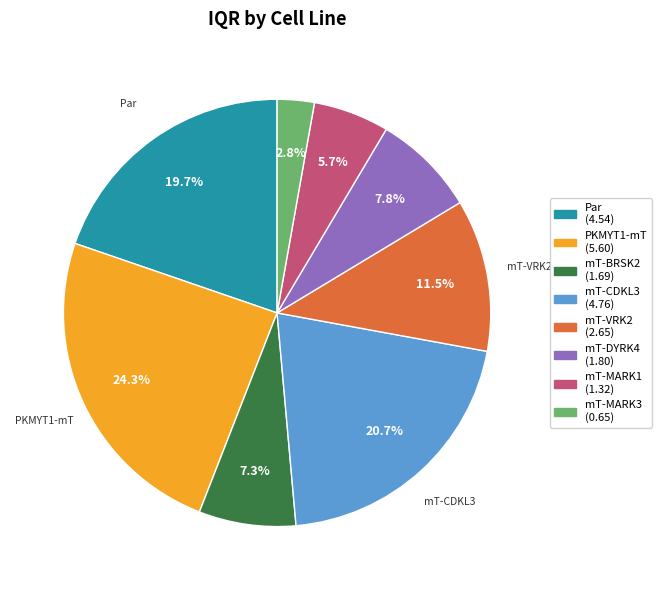

To the nearest percent, what is the combined percentage of mT-MARK1 and Par?

25%